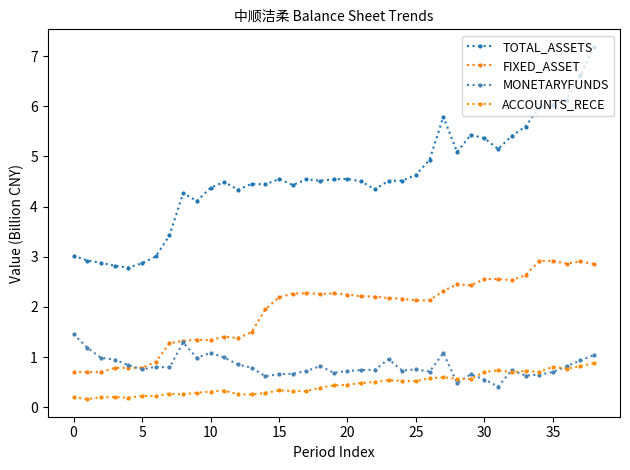

Count the number of data series in this chart.

4